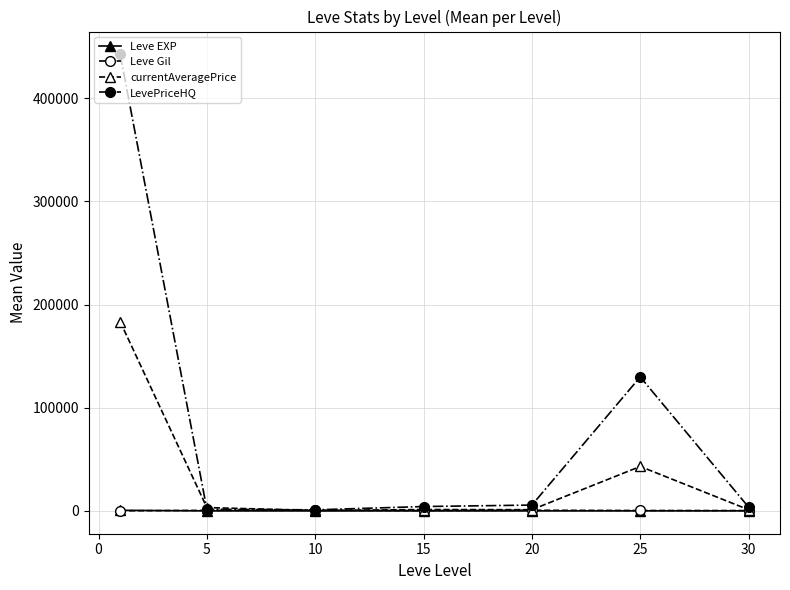

Which series has the largest total across all categories?

LevePriceHQ